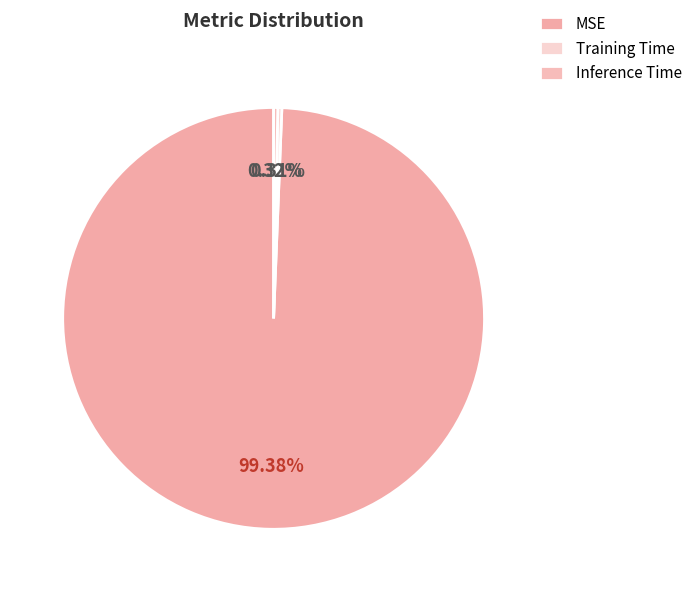

Count the number of slices in the pie.

3